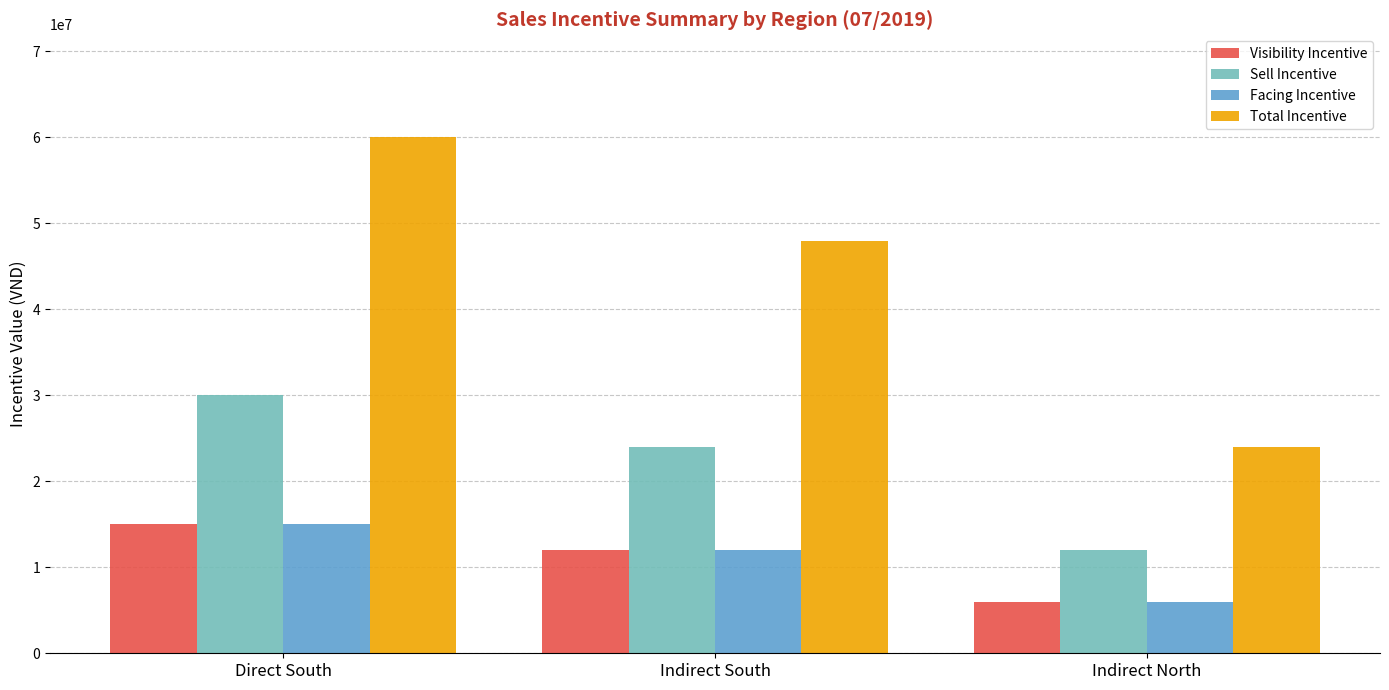

How many distinct data groups are displayed?

4